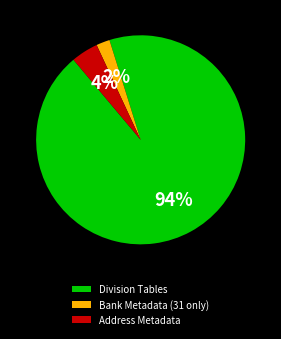

To the nearest percent, what is the difference between the Division Tables and Address Metadata slice percentages?

90%